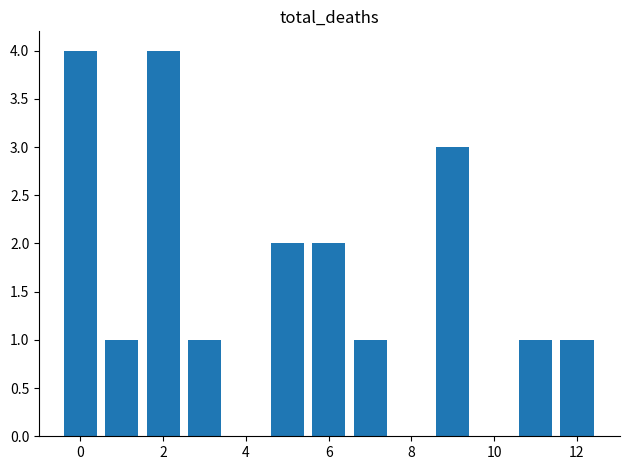

What is the value of the 6th bar from the left?

2